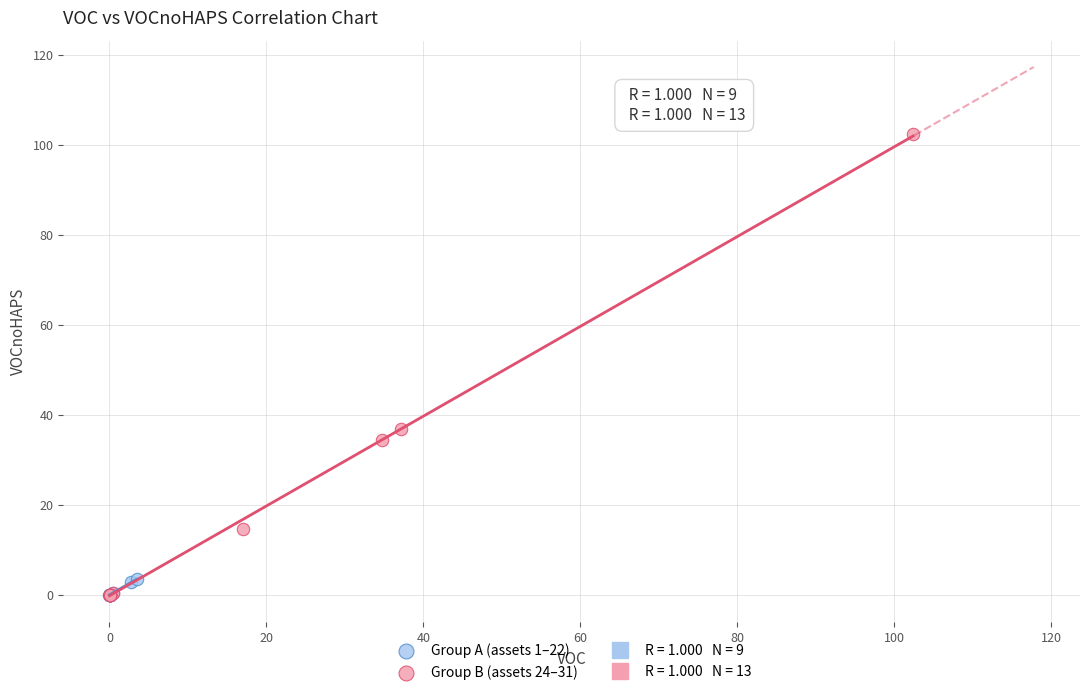

Which series has the widest spread of Y values?

Group B (assets 24–31)